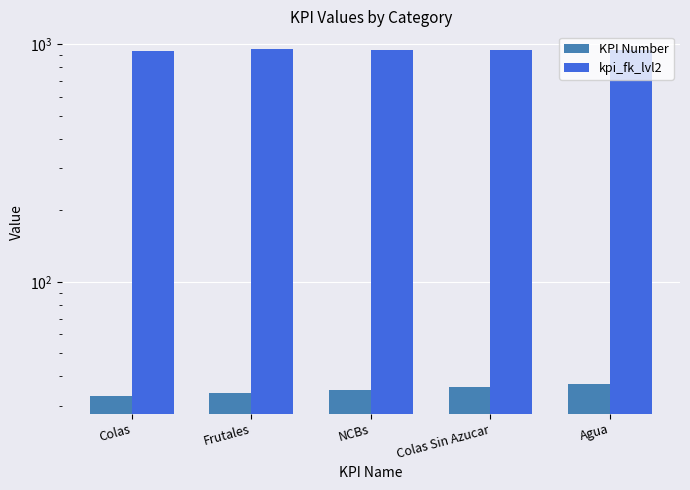

How many values in the kpi_fk_lvl2 series exceed 945?

1